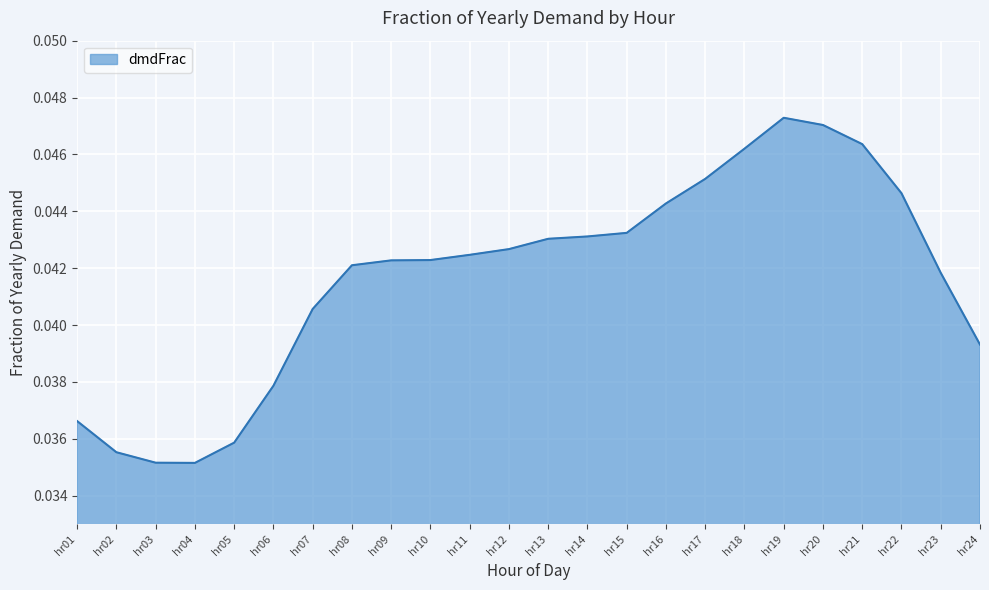

Which has a higher value, hr09 or hr13?

hr13